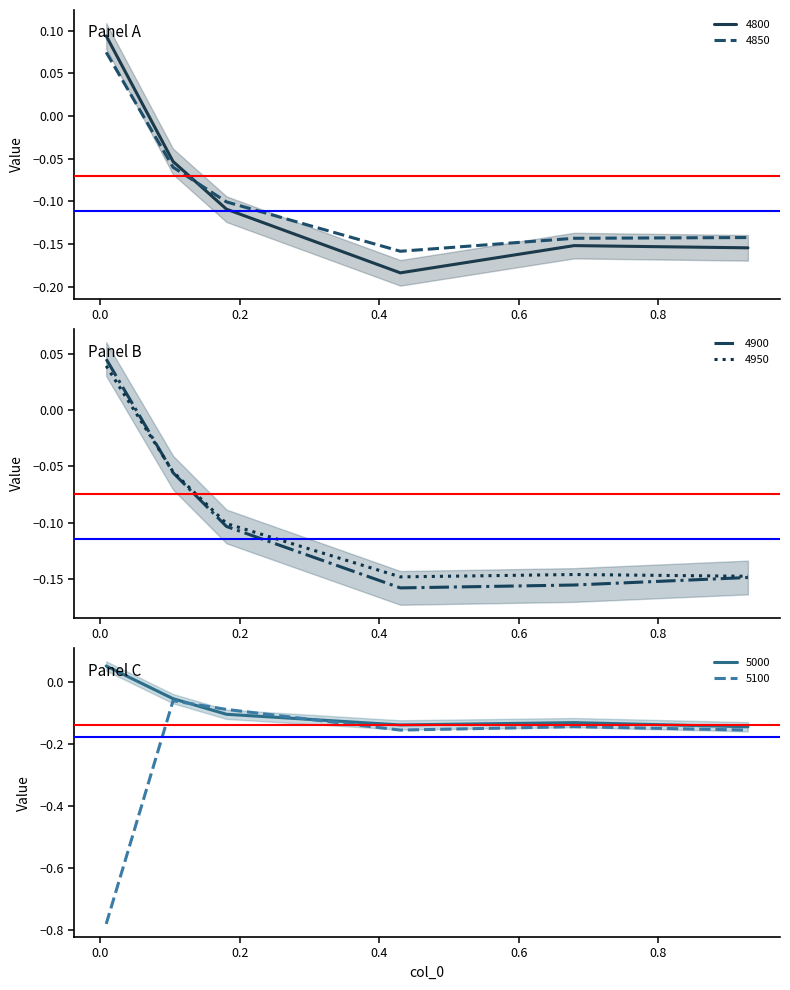

At which category does 4900 reach its first local valley?

0.4301369863013699